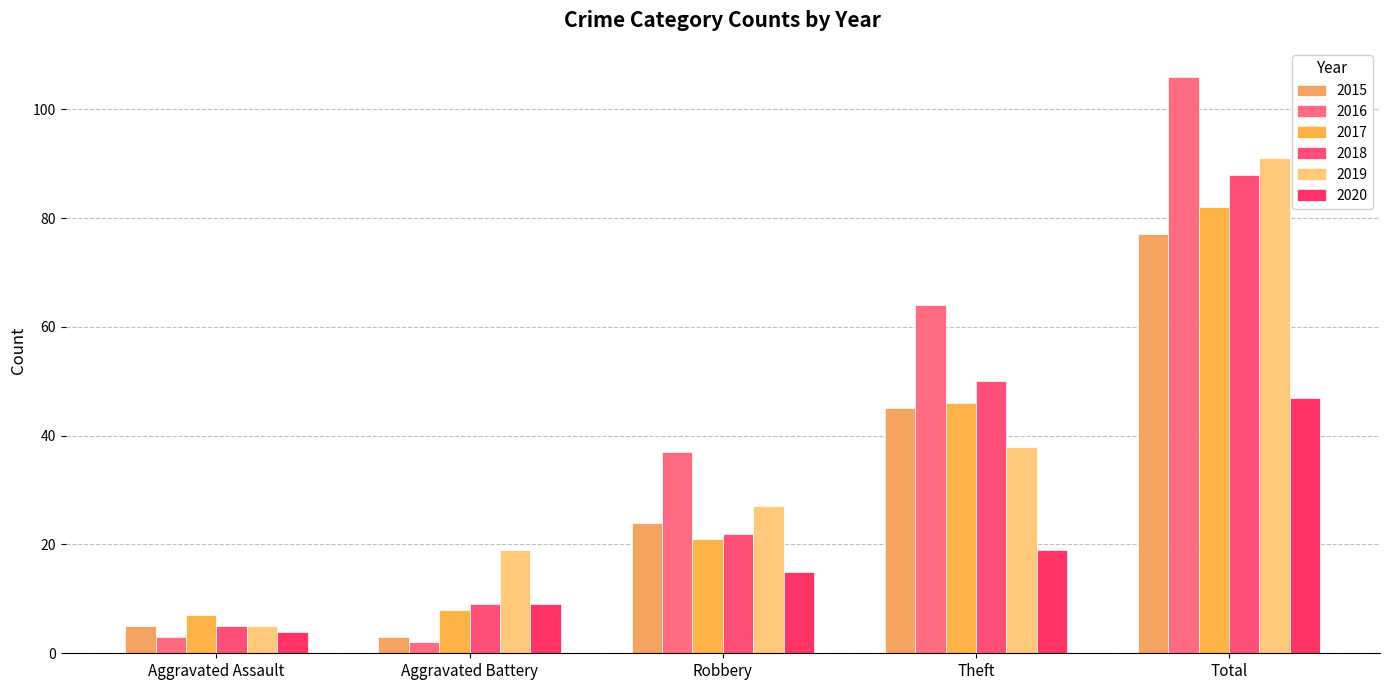

What is the highest value of the 2017 series?

82